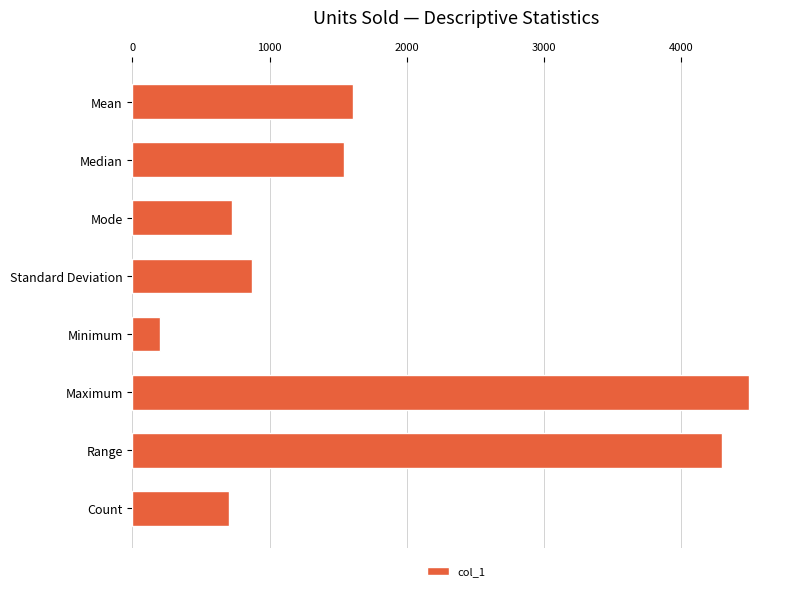

What is the difference between the maximum and minimum values?

4293.0